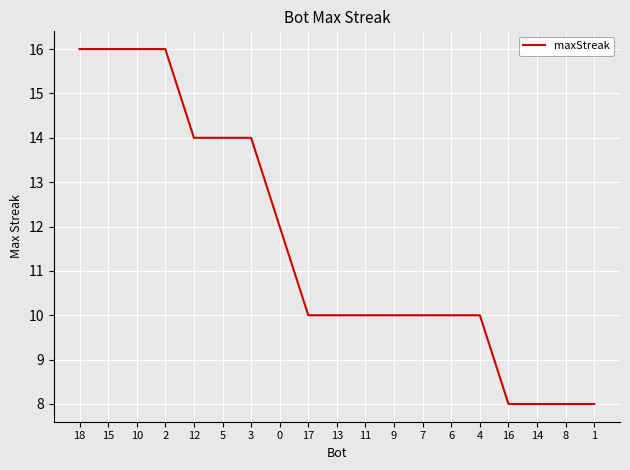

Reading left to right, list all the values displayed in this chart.

18=16	15=16	10=16	2=16	12=14	5=14	3=14	0=12	17=10	13=10	11=10	9=10	7=10	6=10	4=10	16=8	14=8	8=8	1=8